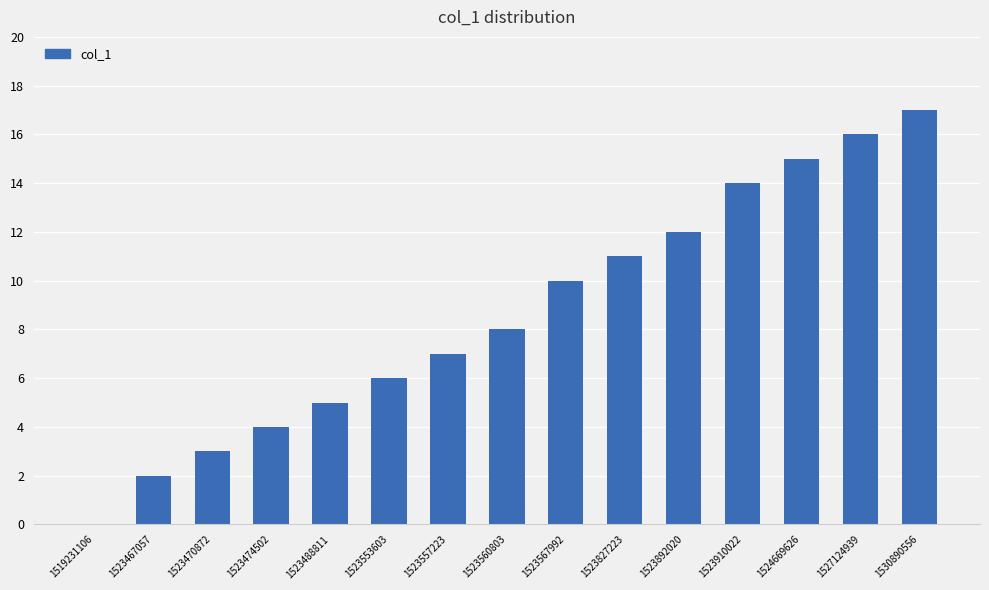

What is the sum of the values at 1524669626 and 1523470872?

18